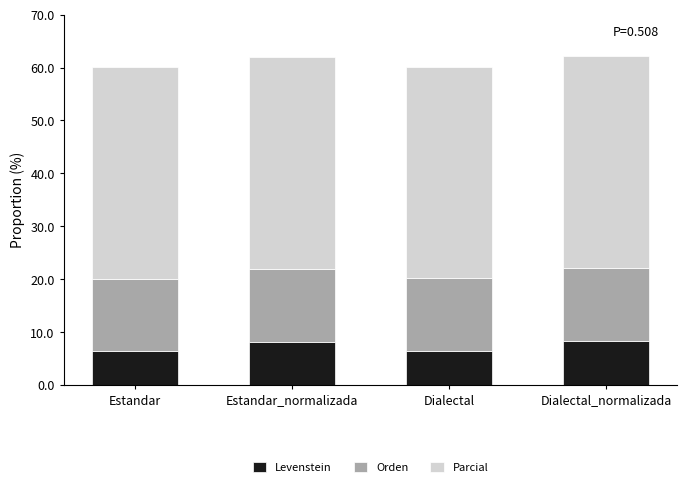

What is the sum of all Levenstein values?

29.4